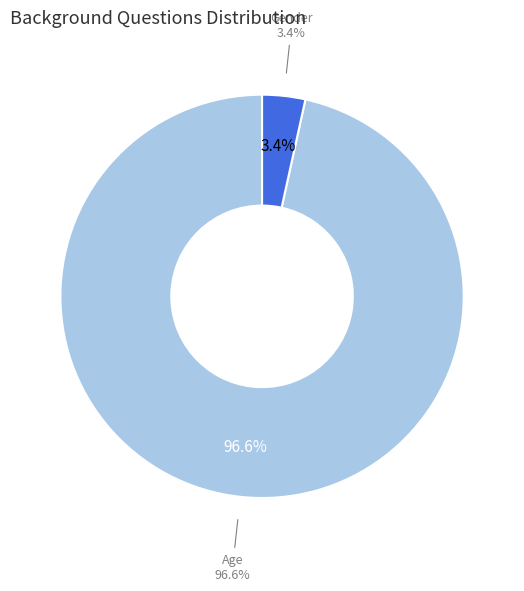

Is Gender the majority of the pie?

No